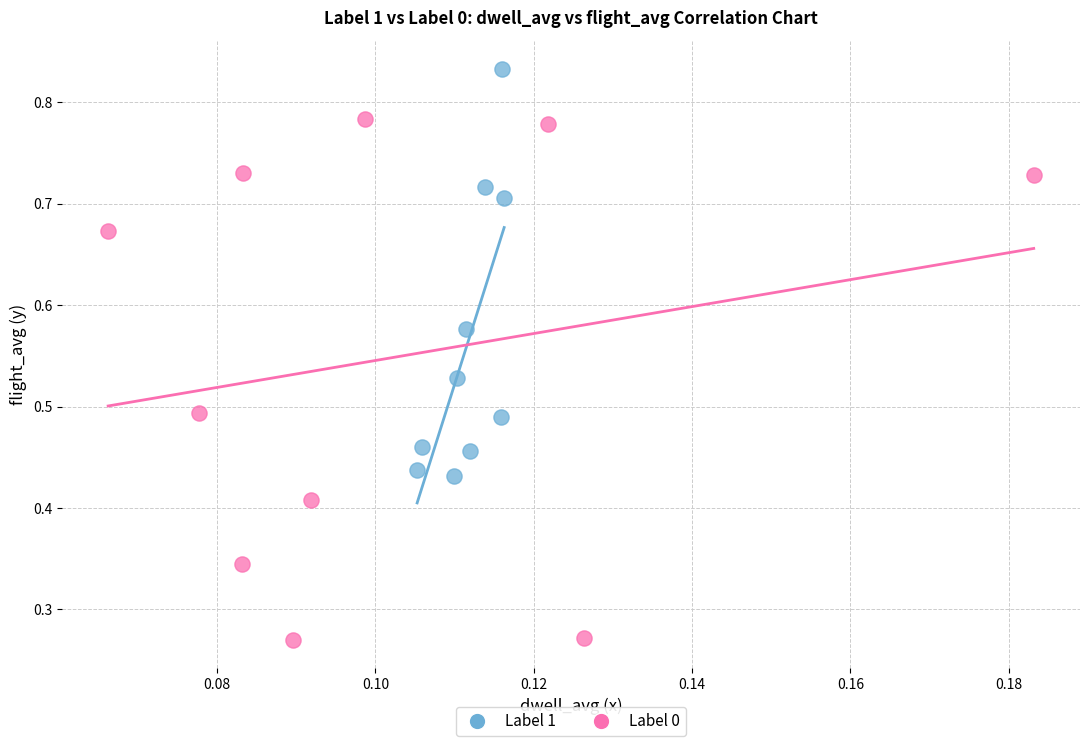

Which series contains the highest Y value?

Label 1